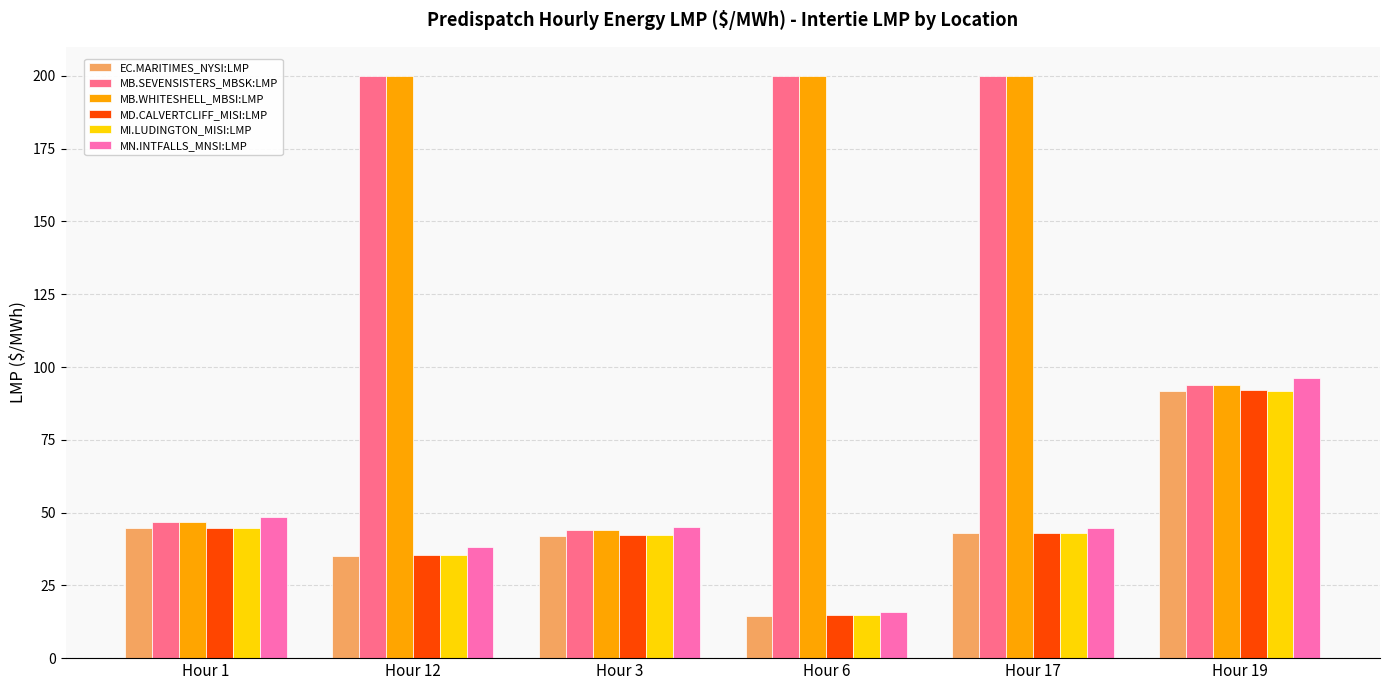

What is the minimum value shown in the chart?

14.6